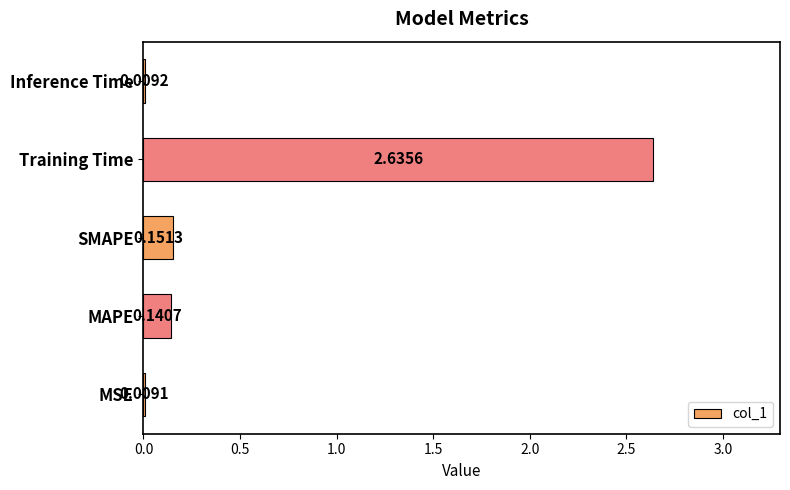

Between MAPE and MSE, which is larger?

MAPE